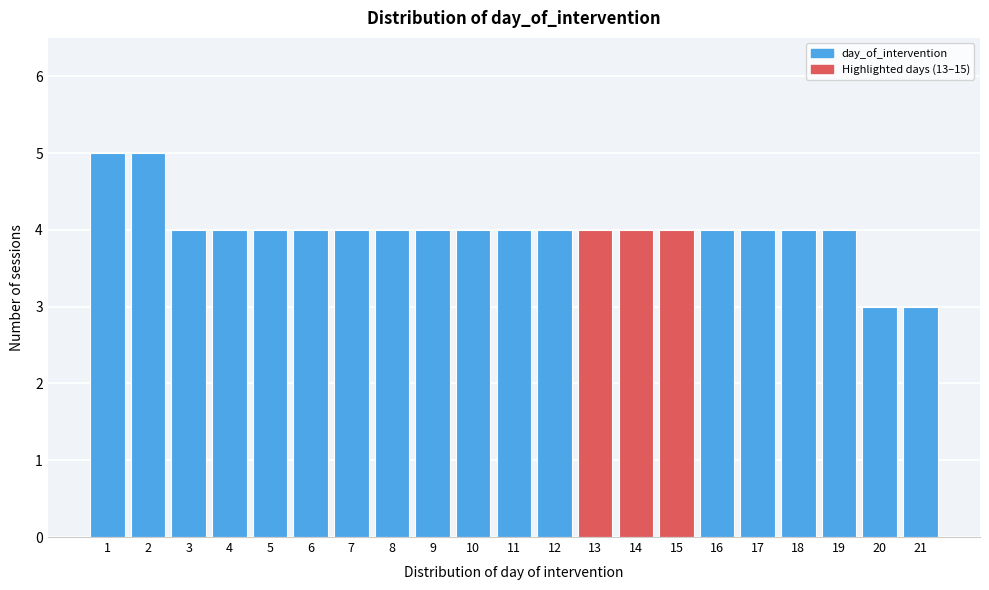

Reading left to right, list every bar in this chart as the range it spans on the x-axis followed by its height. The values are not printed on the chart, so give them approximately, as read against the axis.

0.5 to 1.5: 5
1.5 to 2.5: 5
2.5 to 3.5: 4
3.5 to 4.5: 4
4.5 to 5.5: 4
5.5 to 6.5: 4
6.5 to 7.5: 4
7.5 to 8.5: 4
8.5 to 9.5: 4
9.5 to 10.5: 4
10.5 to 11.5: 4
11.5 to 12.5: 4
12.5 to 13.5: 4
13.5 to 14.5: 4
14.5 to 15.5: 4
15.5 to 16.5: 4
16.5 to 17.5: 4
17.5 to 18.5: 4
18.5 to 19.5: 4
19.5 to 20.5: 3
20.5 to 21.5: 3